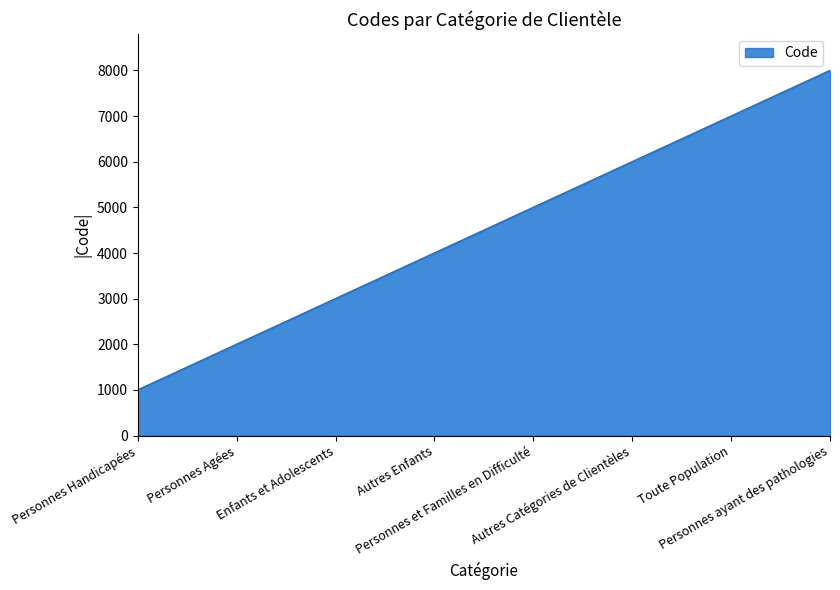

True or false: the data has more than 0 interior local peaks.

False